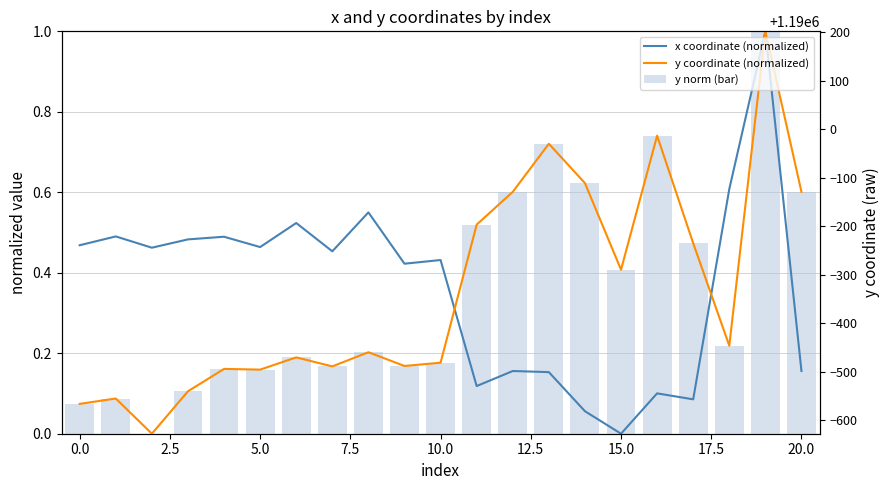

Are the bars horizontal?

No